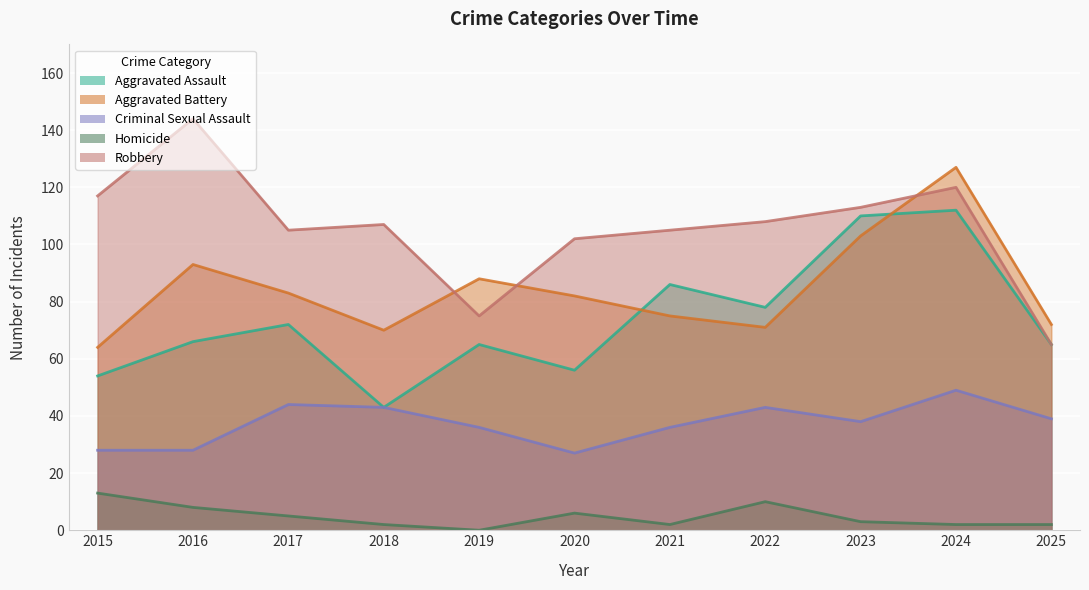

Reading right to left, list all the values displayed in this chart.

Aggravated Assault: 2025=65	2024=112	2023=110	2022=78	2021=86	2020=56	2019=65	2018=43	2017=72	2016=66	2015=54
Aggravated Battery: 2025=72	2024=127	2023=103	2022=71	2021=75	2020=82	2019=88	2018=70	2017=83	2016=93	2015=64
Criminal Sexual Assault: 2025=39	2024=49	2023=38	2022=43	2021=36	2020=27	2019=36	2018=43	2017=44	2016=28	2015=28
Homicide: 2025=2	2024=2	2023=3	2022=10	2021=2	2020=6	2019=0	2018=2	2017=5	2016=8	2015=13
Robbery: 2025=65	2024=120	2023=113	2022=108	2021=105	2020=102	2019=75	2018=107	2017=105	2016=144	2015=117